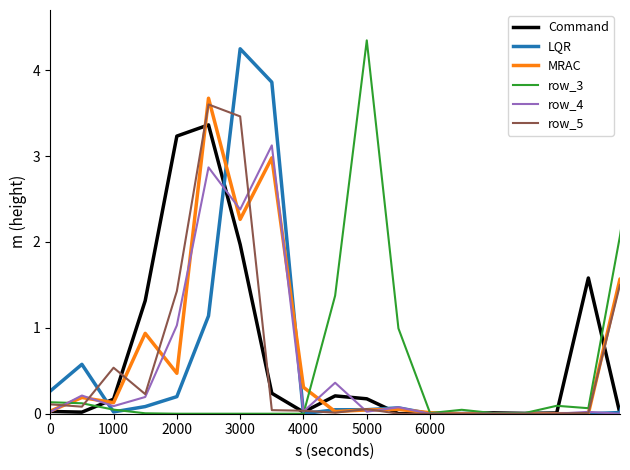

Which series has the widest spread of values?

row_3